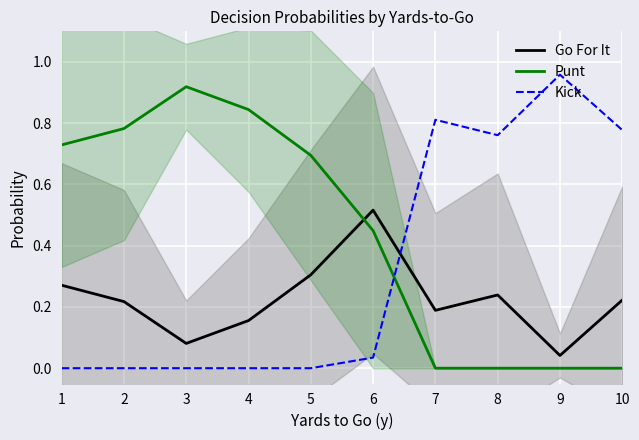

Where do Go For It and Punt first cross each other?

5 and 6